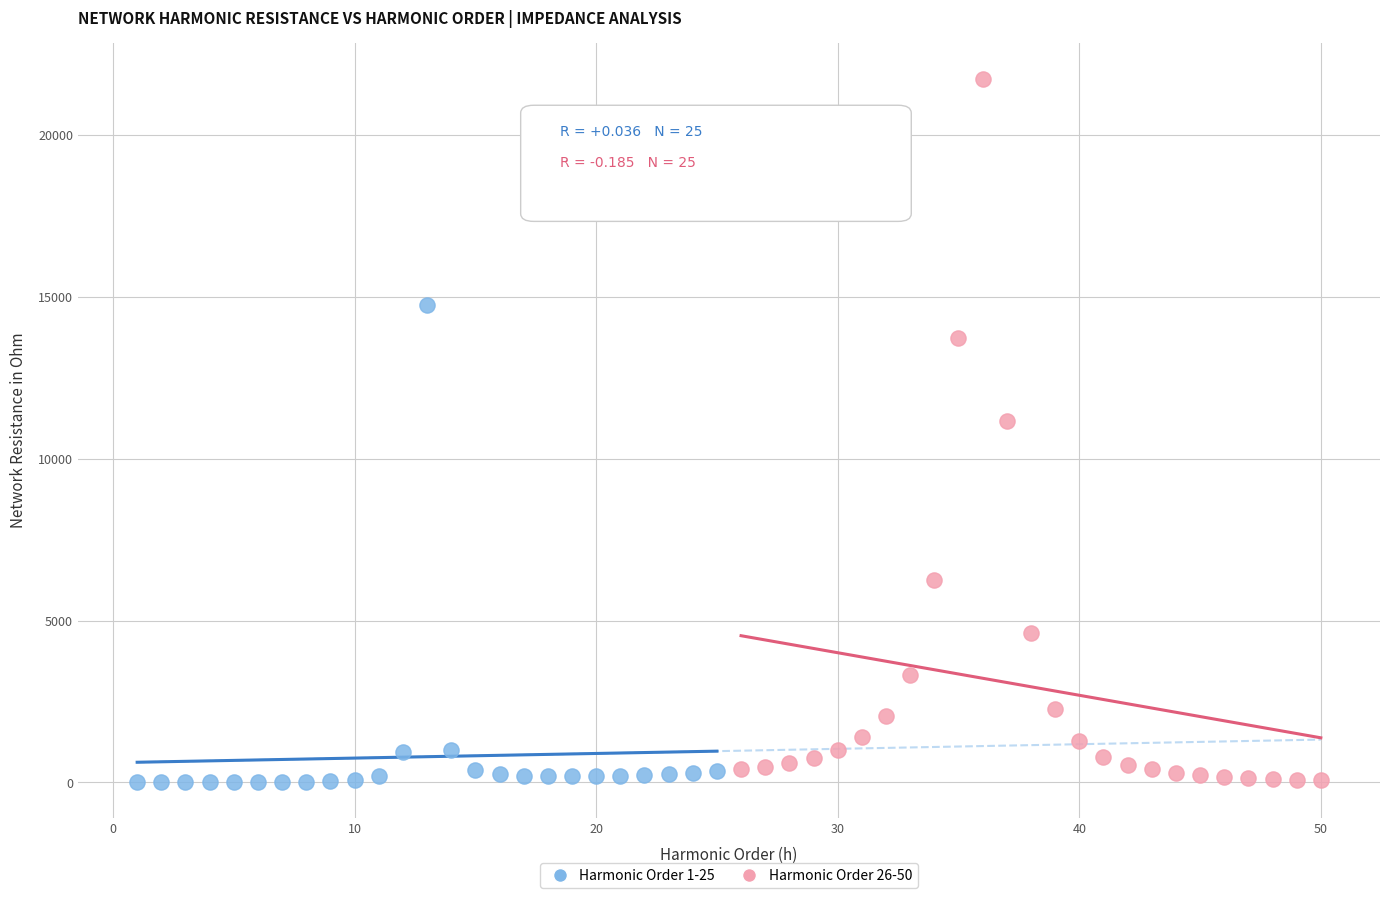

Which series has the largest Y range (max minus min)?

Harmonic Order 26-50